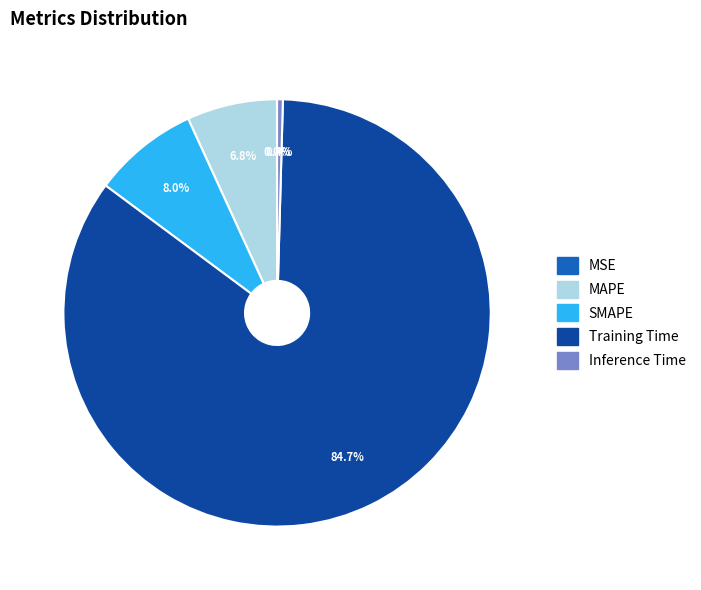

What is the total percentage of SMAPE and Inference Time?

8.4%